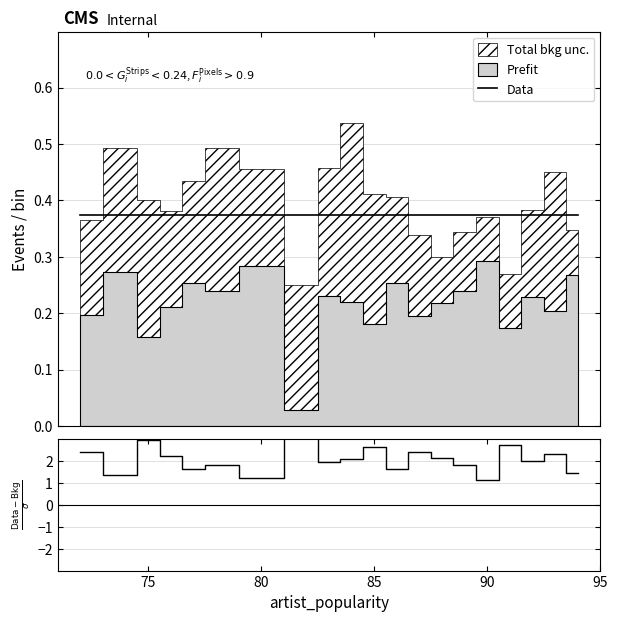

How many lines are shown in the chart?

2